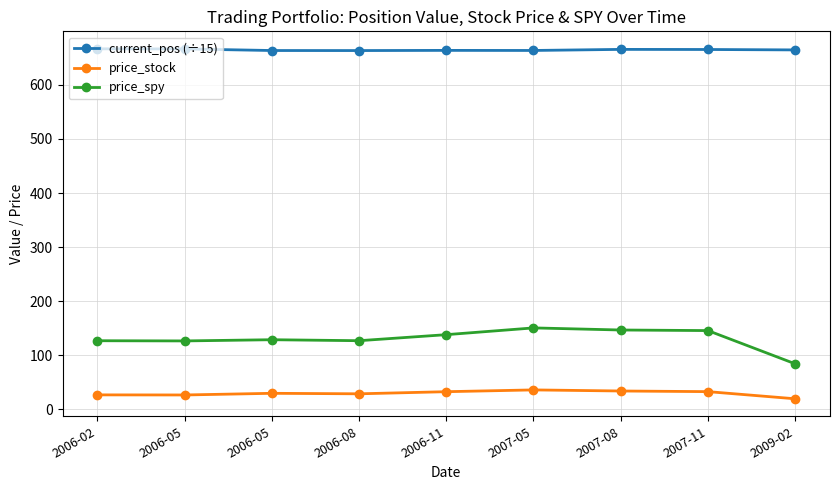

How many series are shown in this chart?

3